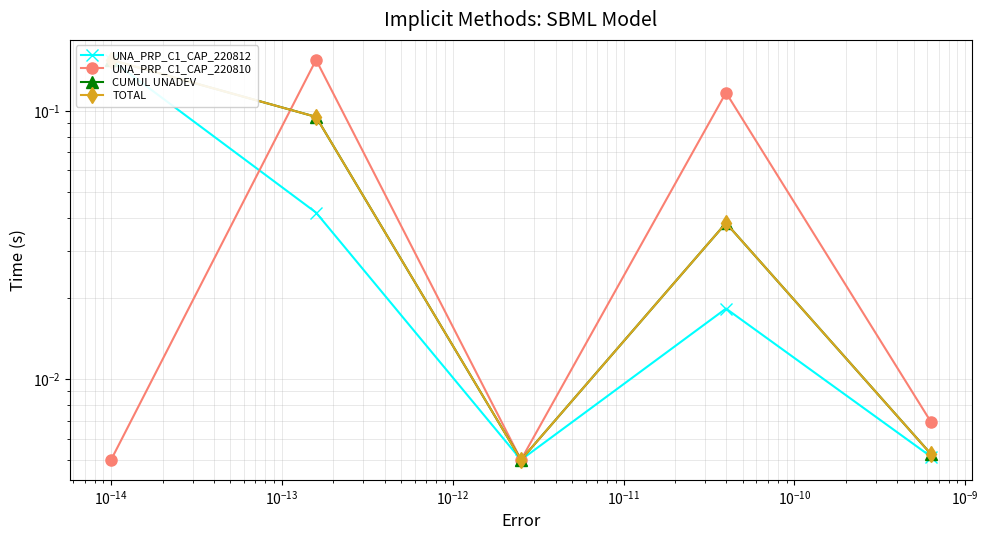

True or false: TOTAL has more than 2 points higher than both neighbors.

False